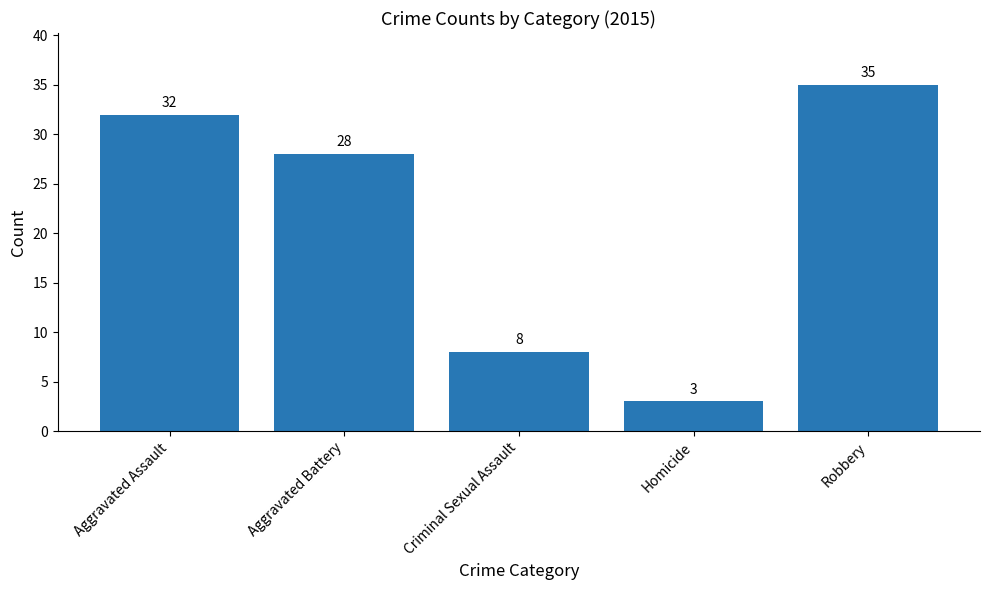

What is the difference between the values at Criminal Sexual Assault and Aggravated Assault?

24